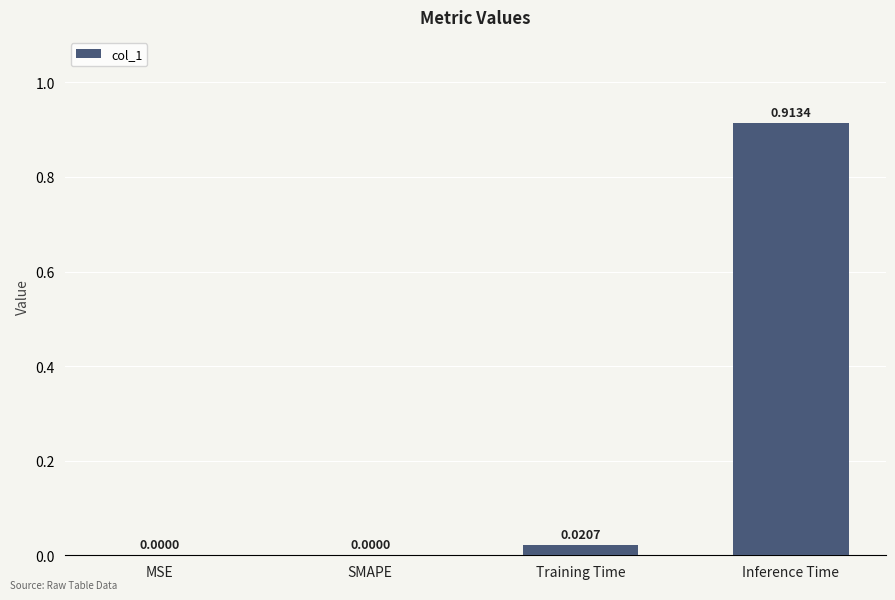

Between Training Time and MSE, which is larger?

Training Time